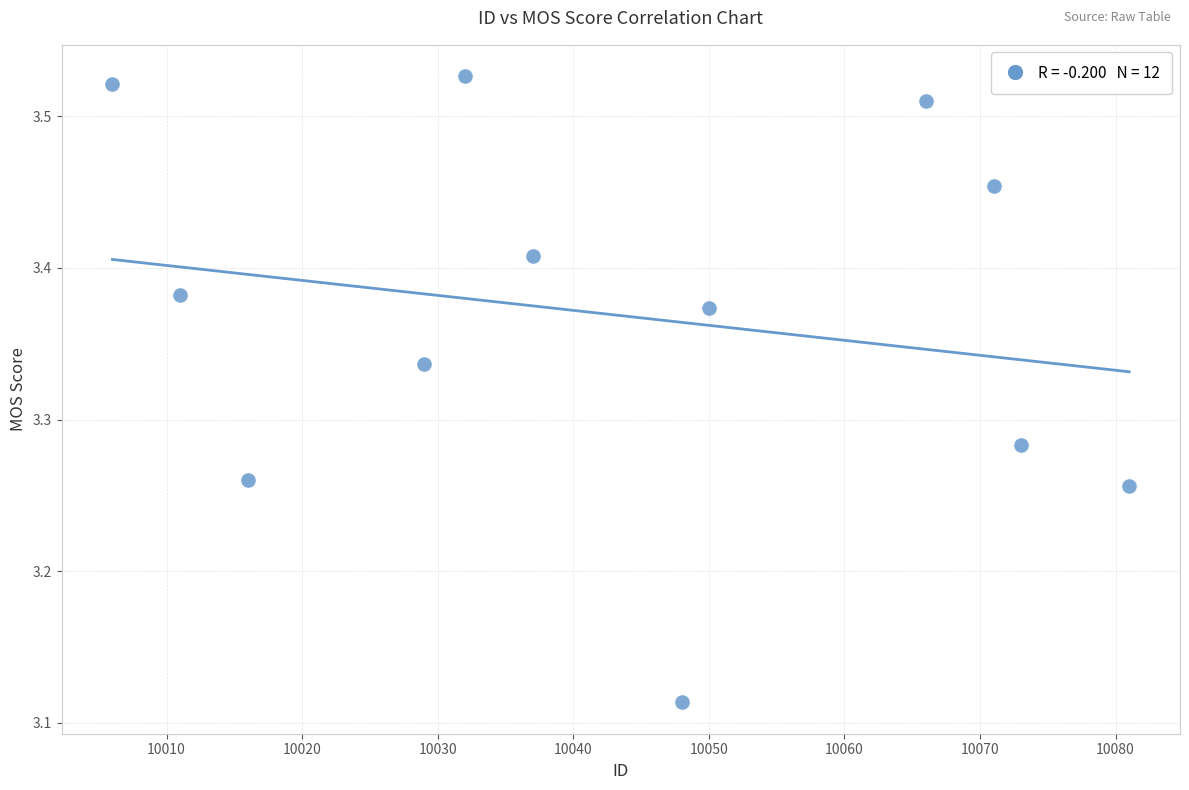

What is the range of Y values (max minus min)?

0.4